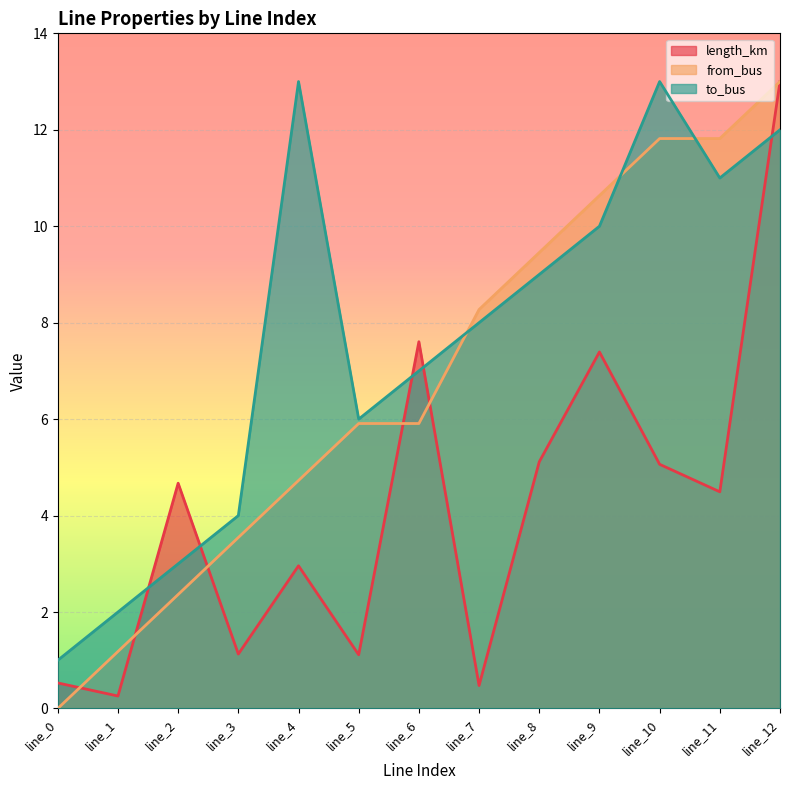

At which label is length_km closest to 6?

line_8